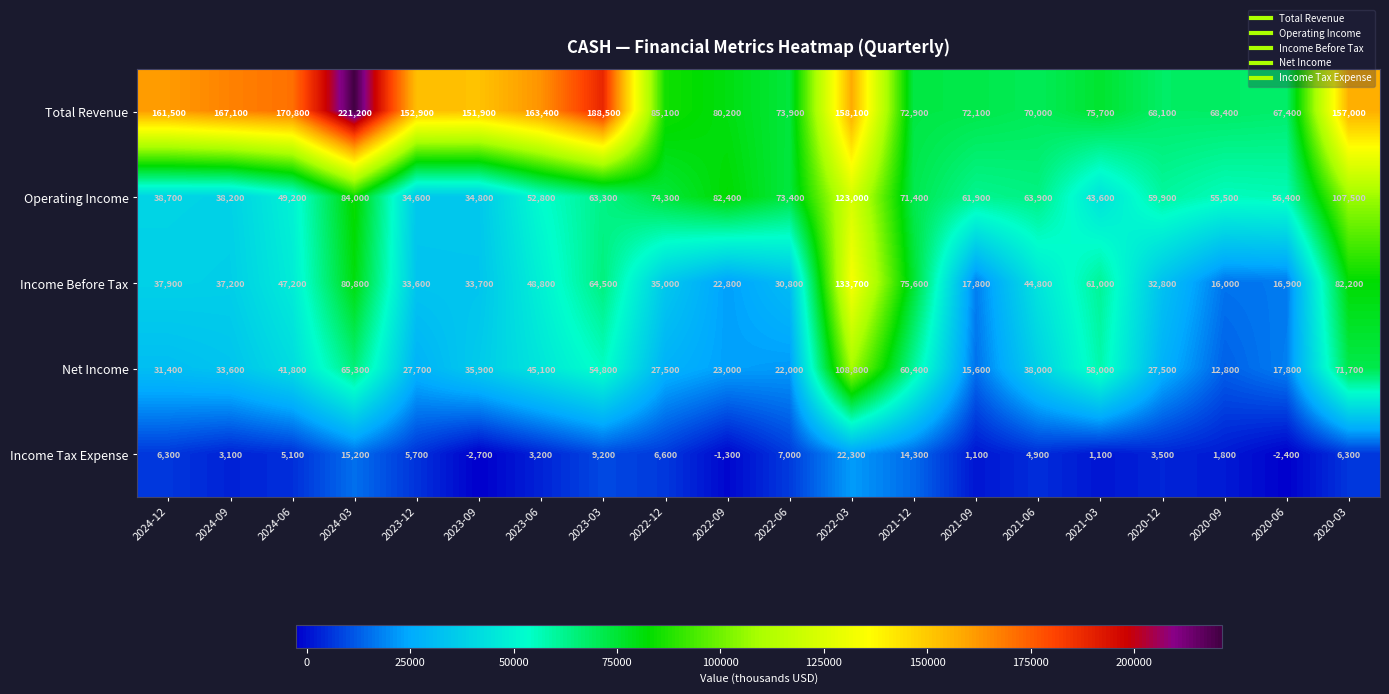

What is the total value across all series at 2024-09?

279200